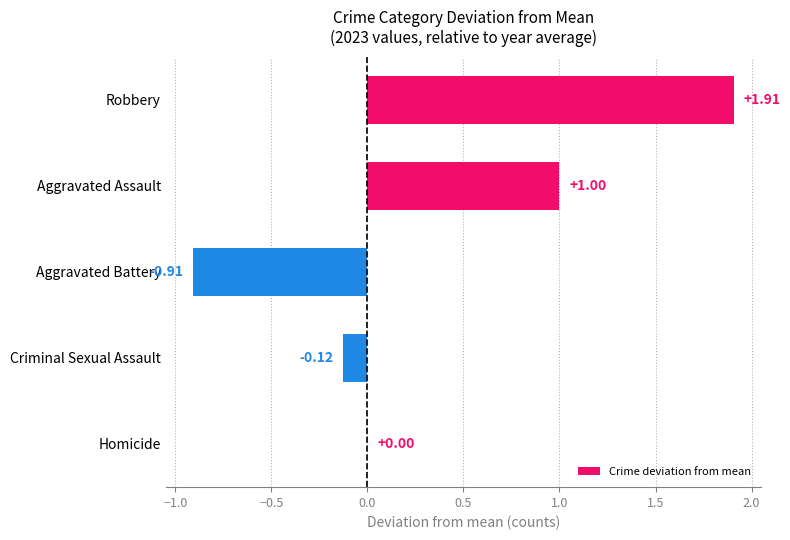

Between Homicide and Aggravated Assault, which is larger?

Aggravated Assault